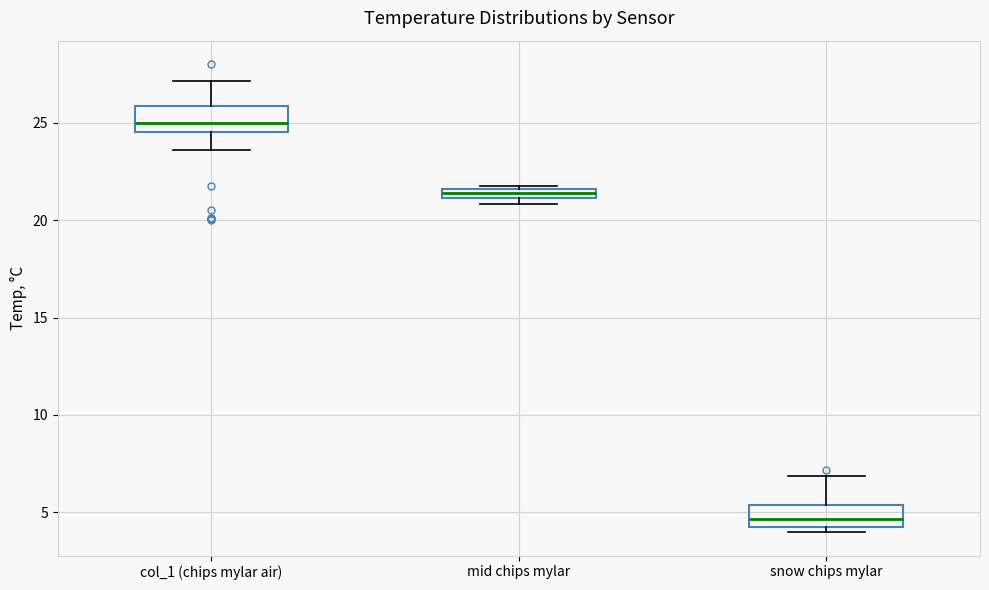

Which box's median line is the lowest?

snow chips mylar